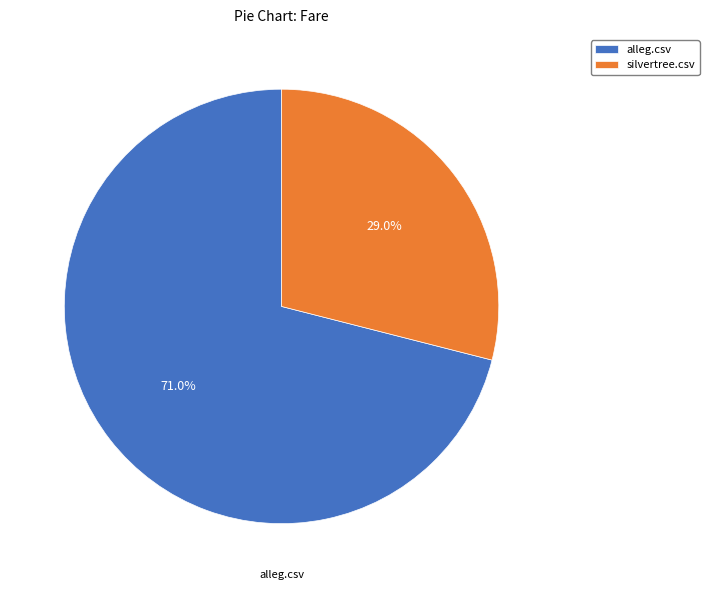

What is the largest slice in the pie chart?

alleg.csv